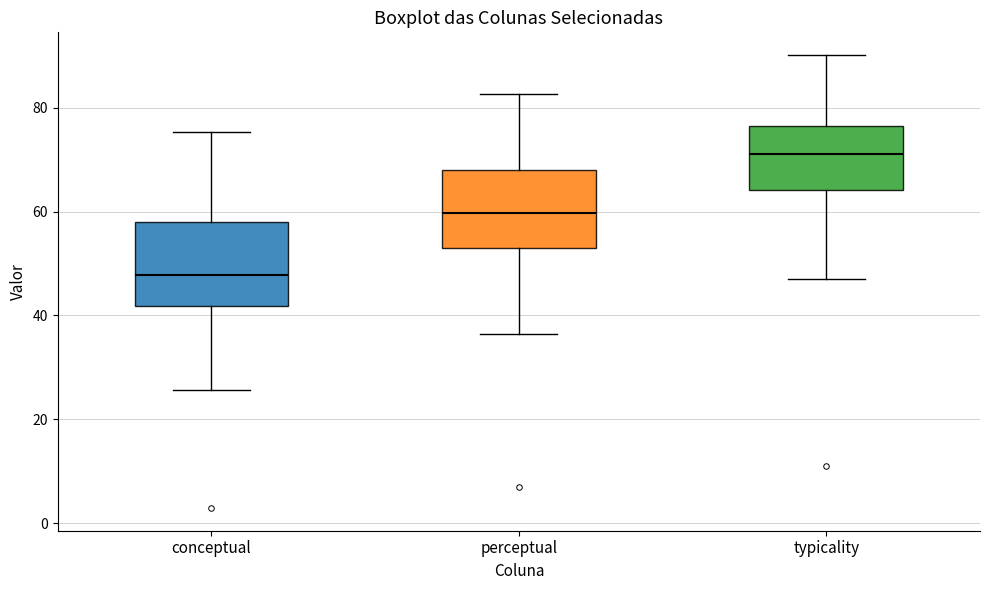

Reading left to right, transcribe this box plot: for each box, give where its median line is, the range the box spans, and where its two whiskers end, as read against the y-axis. The values are not printed on the chart, so give them approximately, as read against the axis.

conceptual: median 48, box 42 to 58, whiskers 26 to 76
perceptual: median 60, box 54 to 68, whiskers 36 to 82
typicality: median 72, box 64 to 76, whiskers 48 to 90